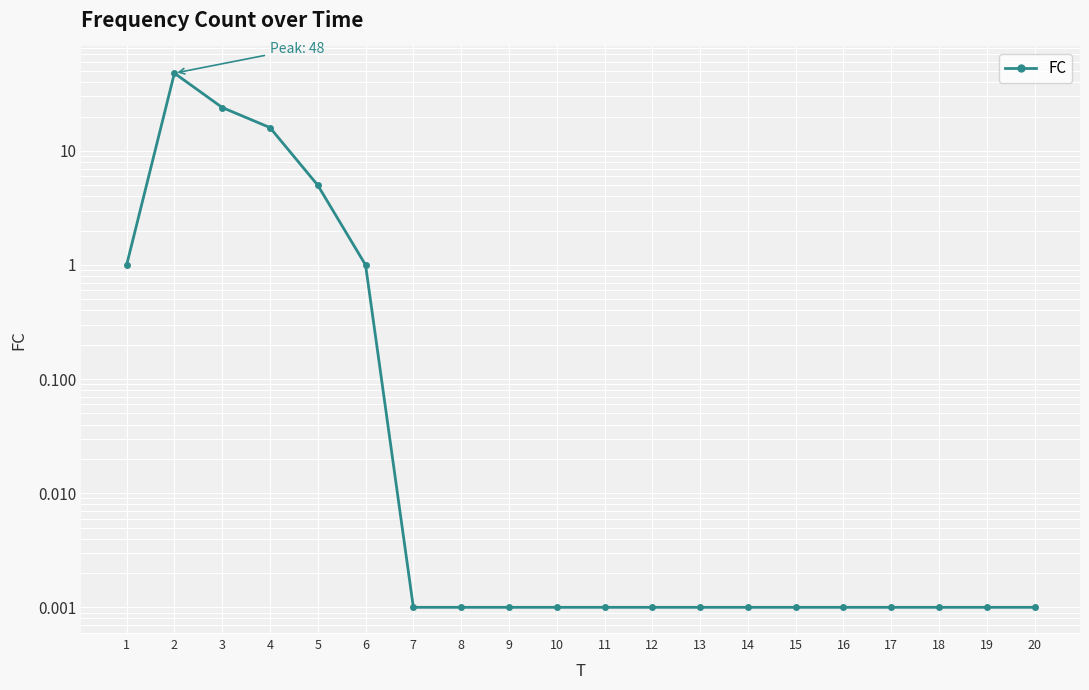

Between 16 and 6, which is larger?

6